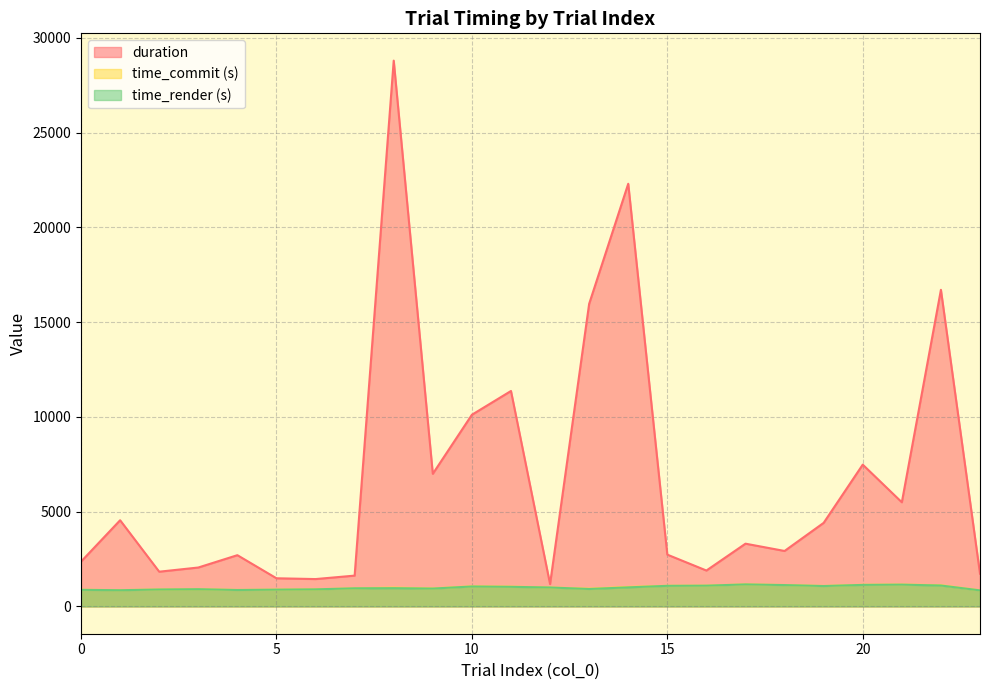

What is the value of the duration point at the 16th from the left?

2733.1